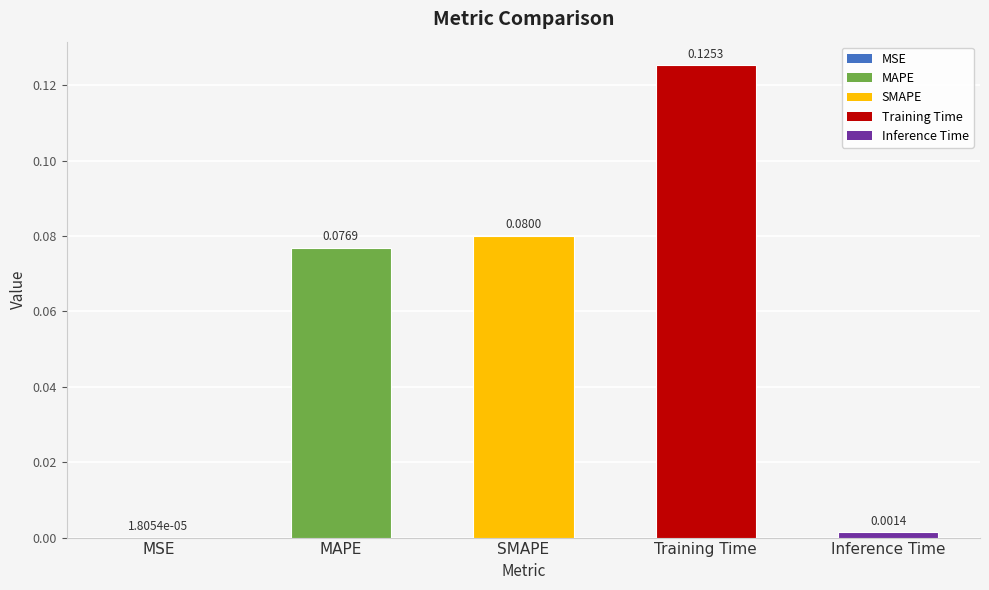

Which has a higher value, MAPE or MSE?

MAPE